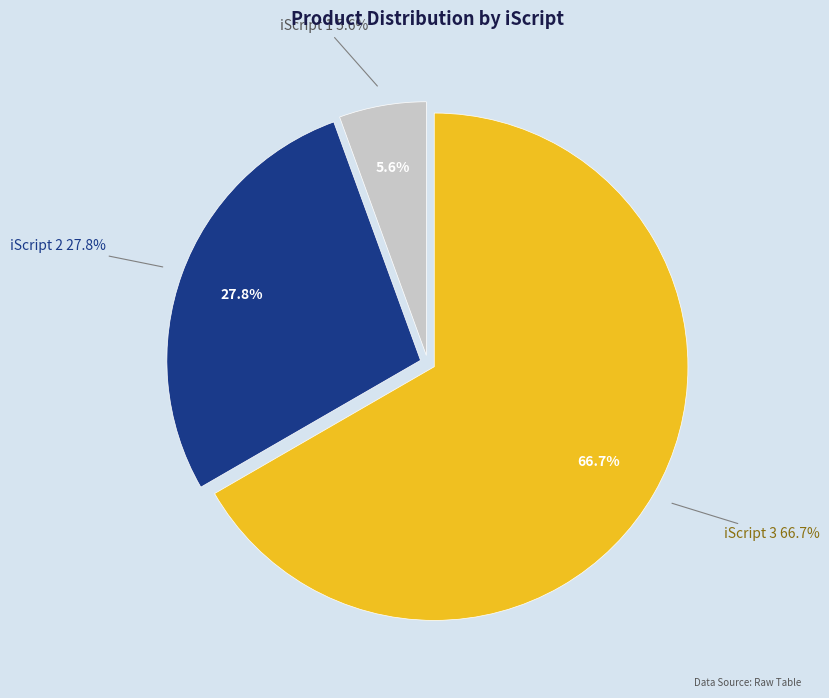

Approximately how many times larger is the value at iScript 1 compared to iScript 2?

0.2